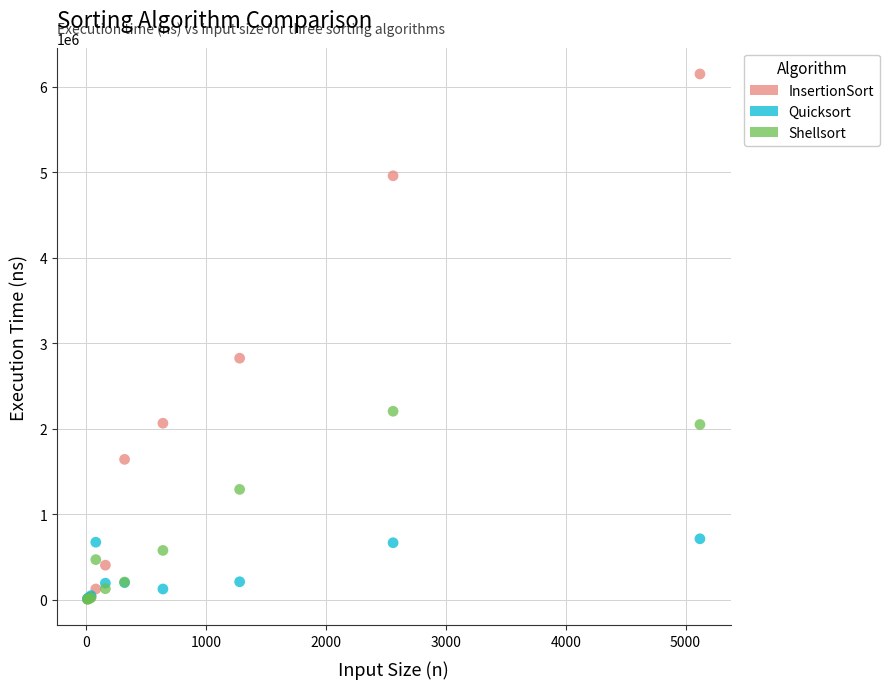

Which series has the largest Y range (max minus min)?

InsertionSort